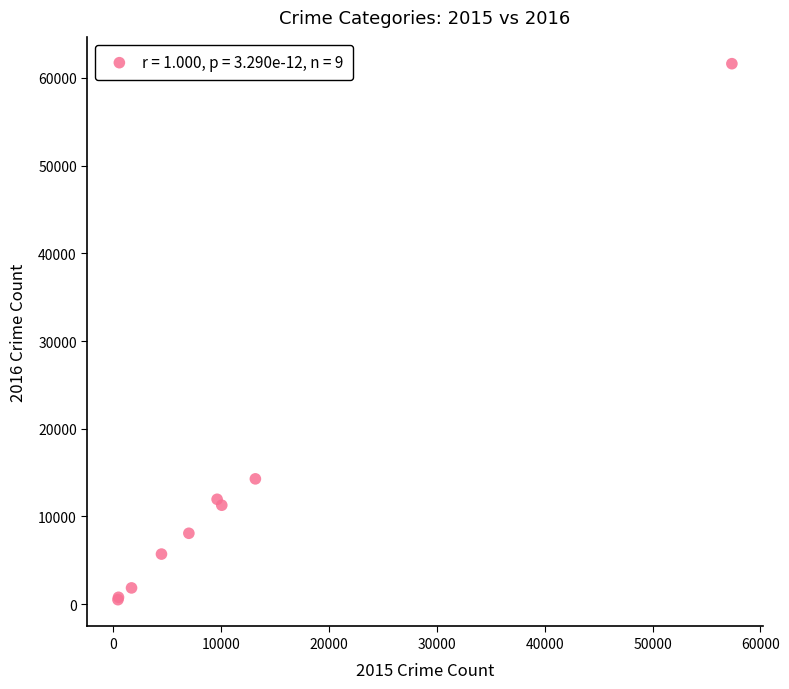

What Y value in the scatter plot is closest to 31069?

14289